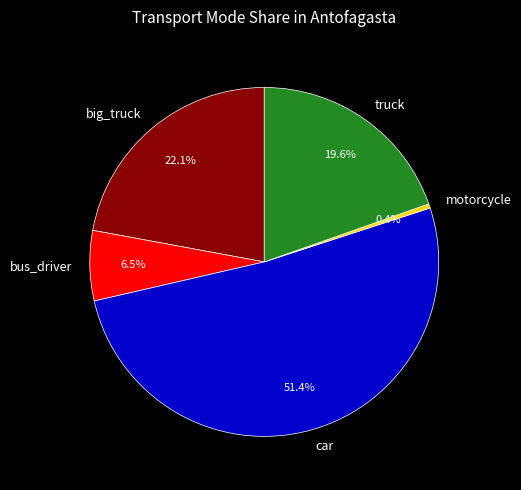

How many segments does this pie chart have?

5